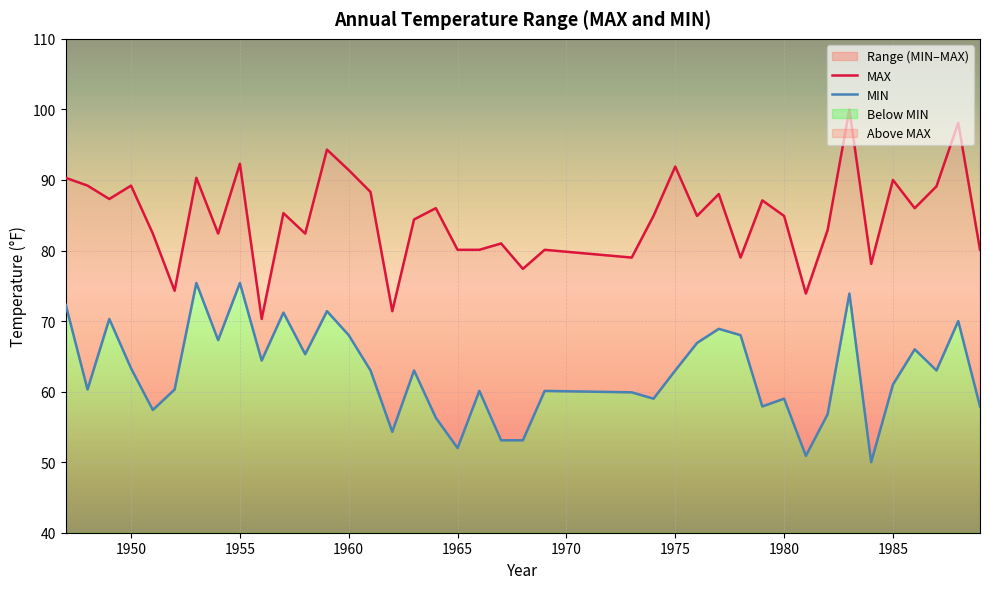

What is the difference between the highest and lowest values at 1974?

25.9